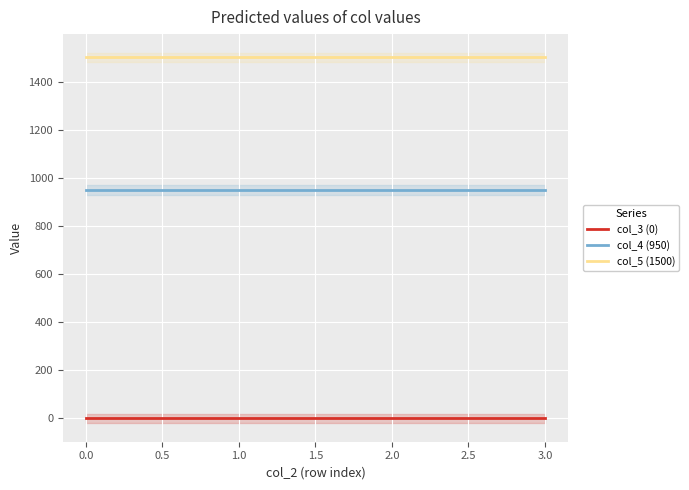

The value of col_5 (1500) at 1.0 is 1969. True or false?

False